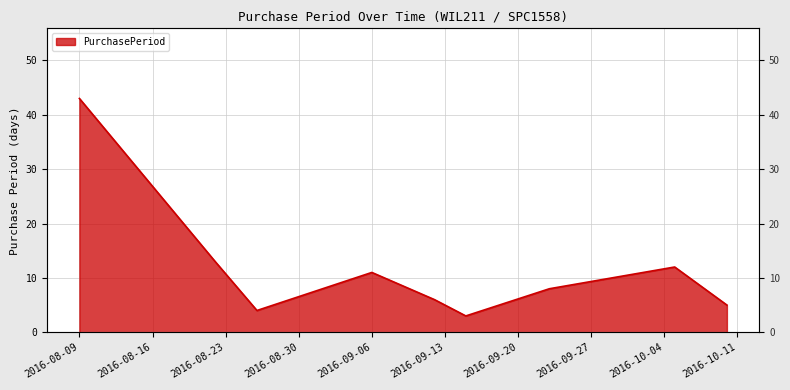

How many values exceed 8?

4